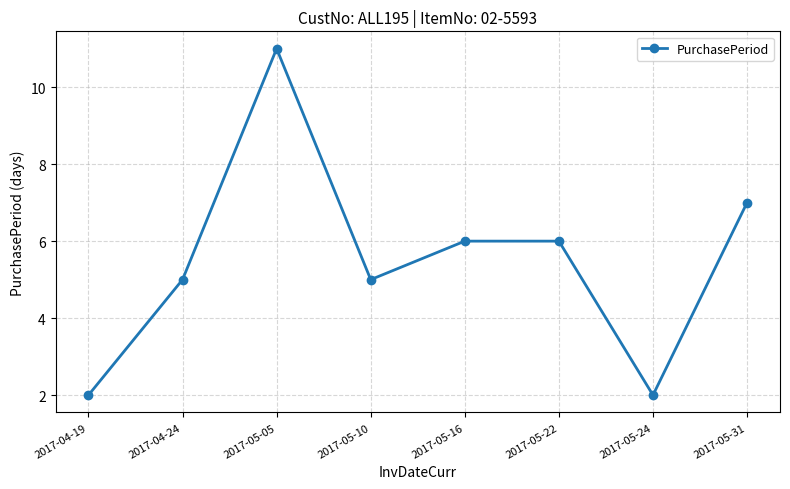

What is the difference between the maximum and minimum values?

9